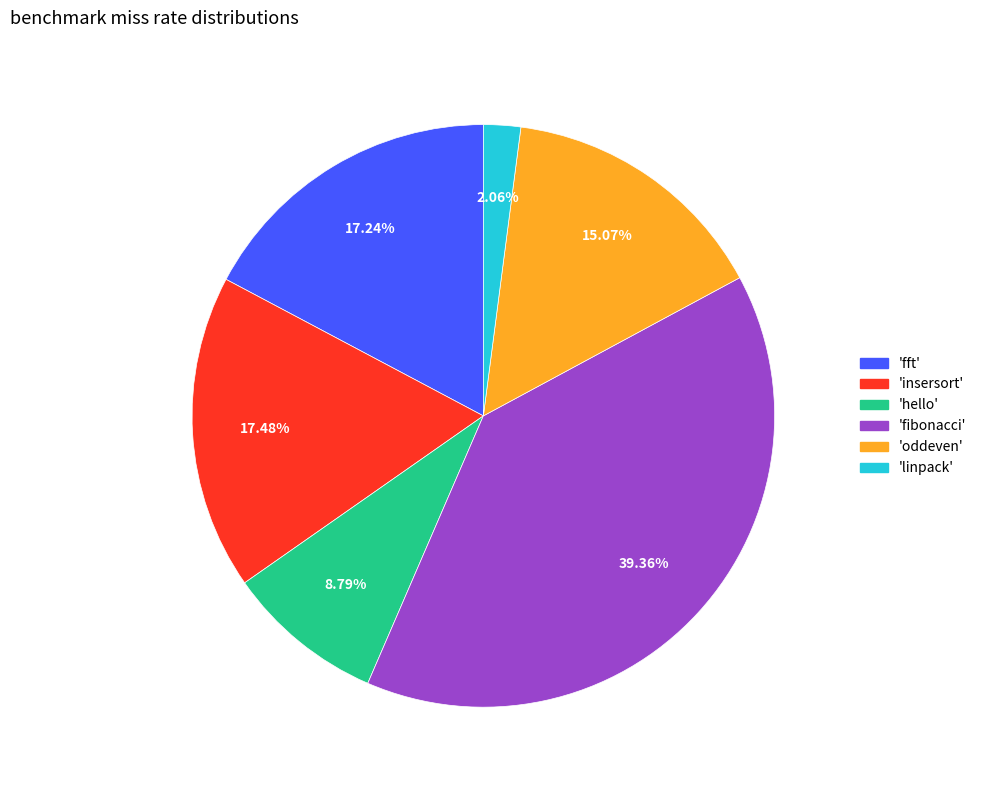

Which slice is the smallest?

'linpack'